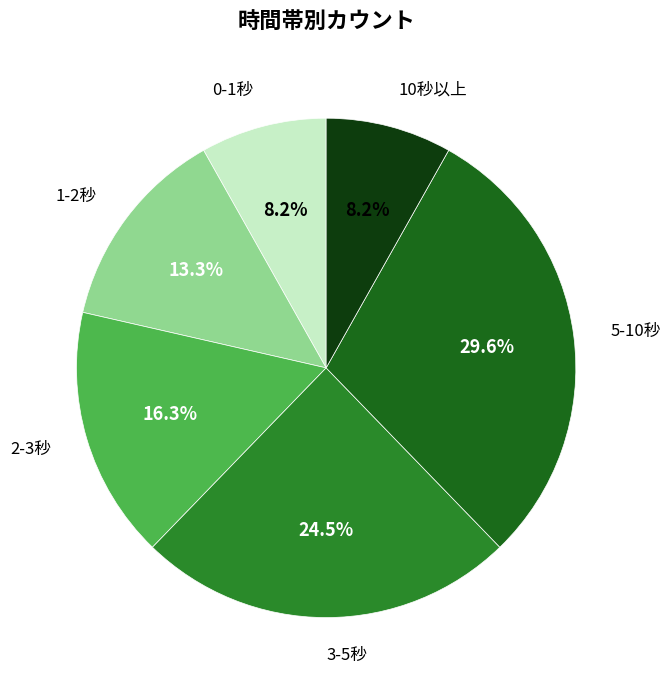

Is there any slice that represents more than half of the pie?

No